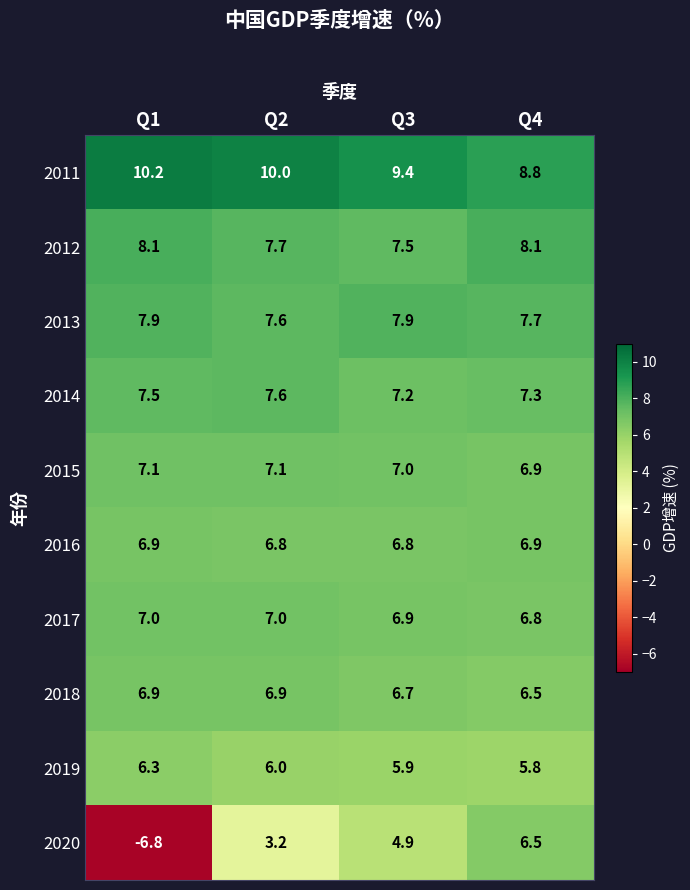

What is the minimum value shown in the chart?

-6.8